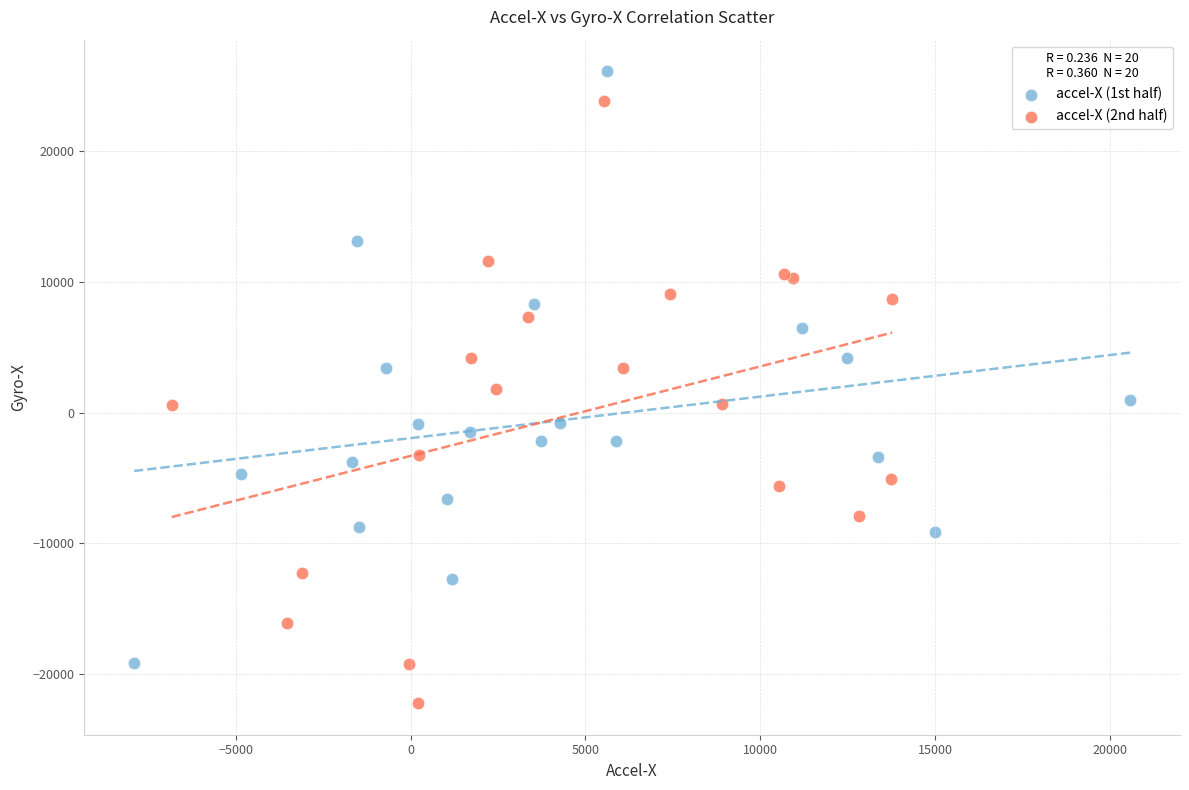

Which series reaches the minimum Y coordinate?

accel-X (2nd half)